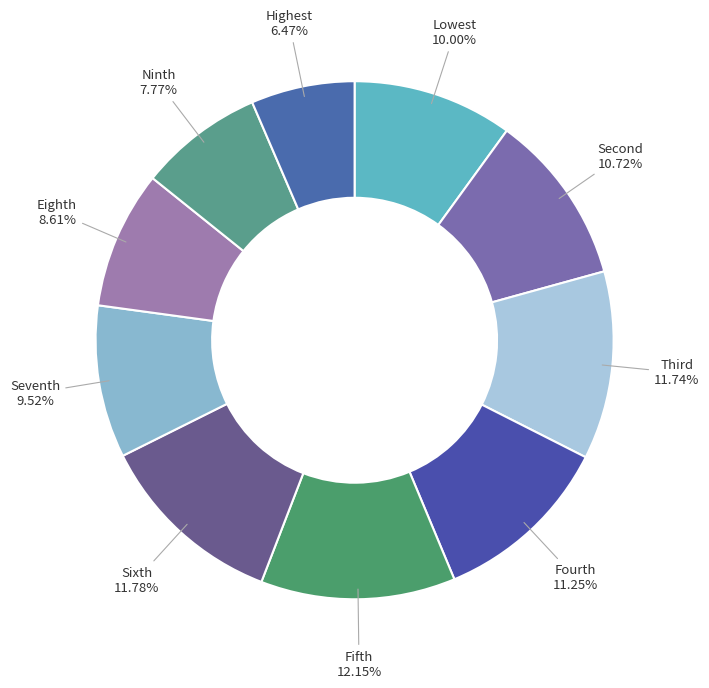

Count the number of slices in the pie.

10